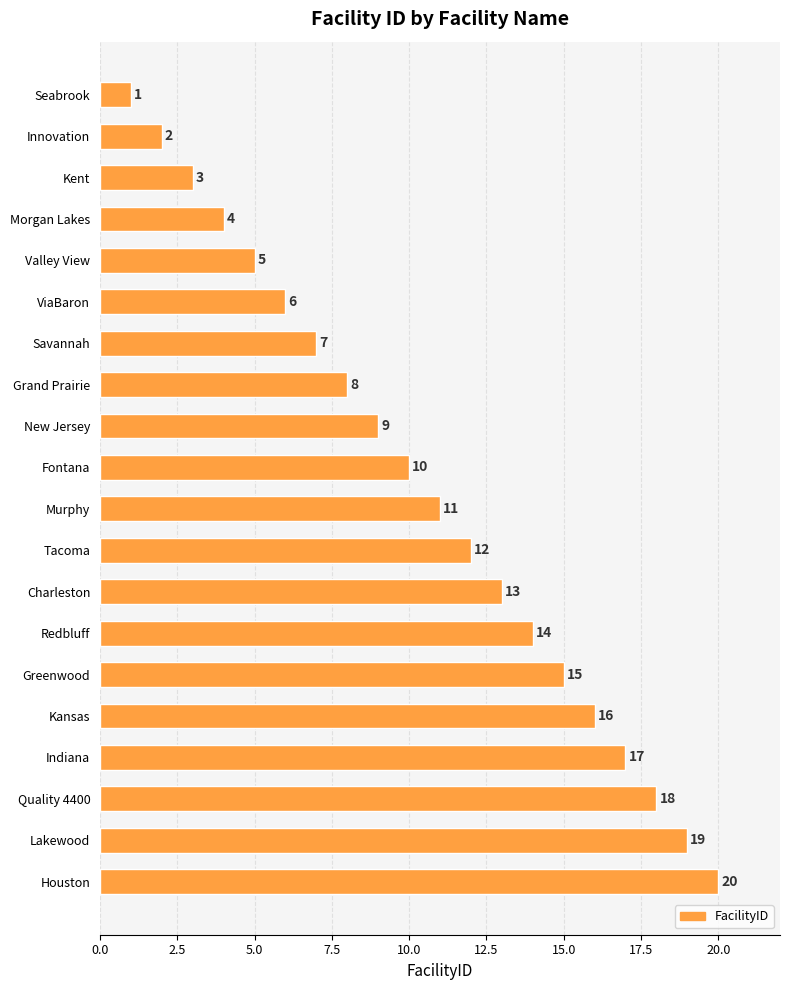

What is the label of the 10th bar from the top?

Fontana